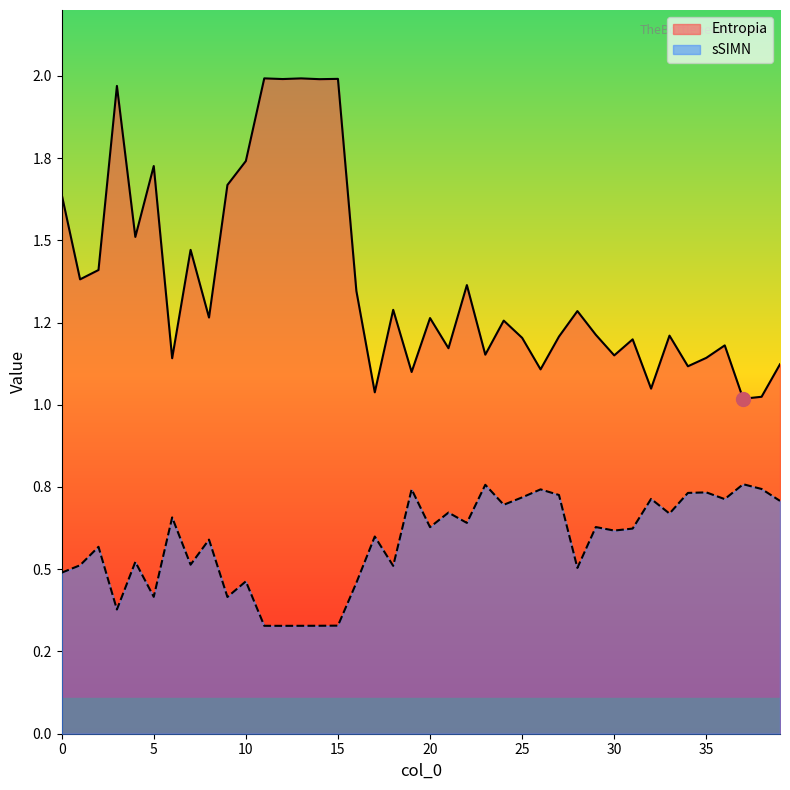

What is the average value of the Entropia series?

1.4